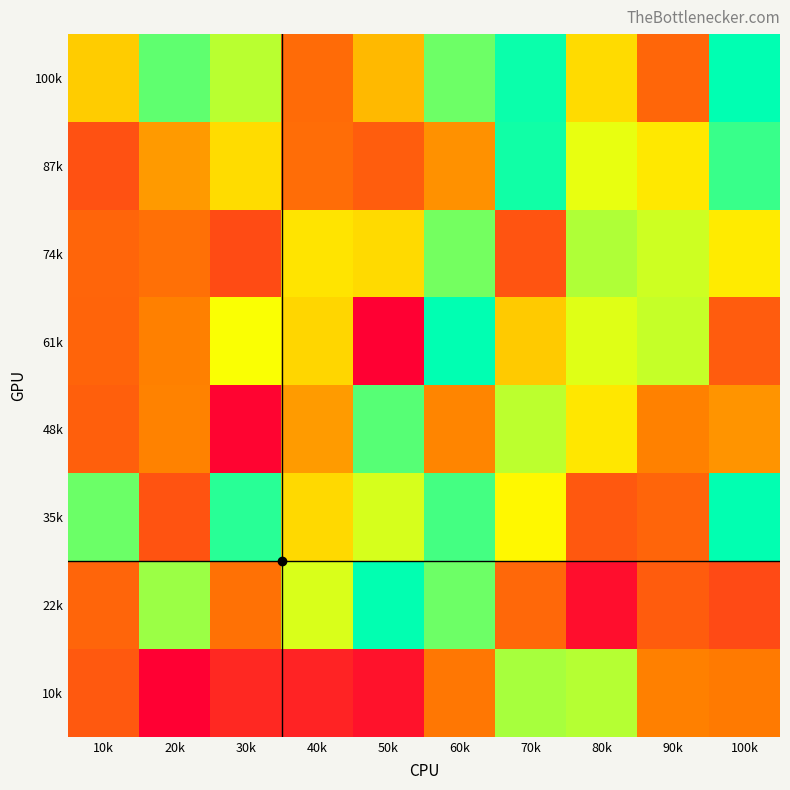

Reading left to right, transcribe all the data shown in this chart.

100k: 10k=531414	20k=867573	30k=752097	40k=281205	50k=482065	60k=848904	70k=976996	80k=569275	90k=266820	100k=991029
87k: 10k=214358	20k=402181	30k=573478	40k=284653	50k=244828	60k=377100	70k=970438	80k=691625	90k=603405	100k=917391
74k: 10k=266470	20k=292327	30k=198659	40k=593160	50k=567281	60k=840912	70k=222099	80k=765650	90k=726254	100k=609194
61k: 10k=262052	20k=336207	30k=667730	40k=555714	50k=1815	60k=992001	70k=524594	80k=703253	90k=736177	100k=240988
48k: 10k=250347	20k=339955	30k=14156	40k=404617	50k=877973	60k=349482	70k=747279	80k=600681	90k=336954	100k=385620
35k: 10k=852655	20k=219069	30k=938117	40k=565640	50k=713581	60k=901618	70k=645302	80k=231755	90k=265556	100k=989053
22k: 10k=265028	20k=789561	30k=295502	40k=709813	50k=988515	60k=849054	70k=273965	80k=39265	90k=242121	100k=194718
10k: 10k=232391	20k=1887	30k=106903	40k=92747	50k=50882	60k=311643	70k=775179	80k=756193	90k=334802	100k=320505